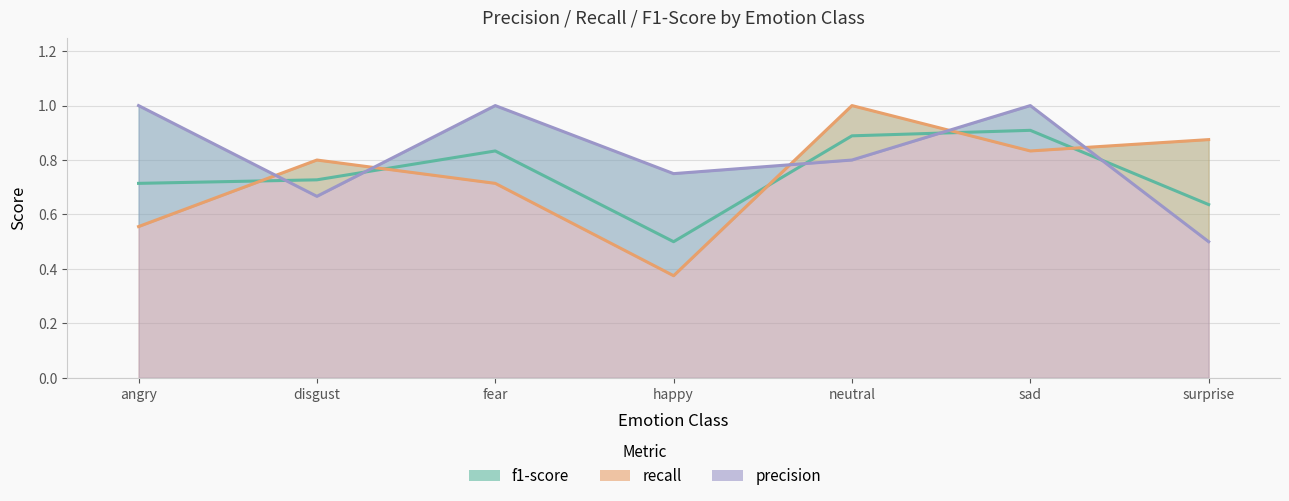

Reading left to right, what are all the values shown in this chart?

f1-score: angry=0.7	disgust=0.7	fear=0.8	happy=0.5	neutral=0.9	sad=0.9	surprise=0.6
recall: angry=0.6	disgust=0.8	fear=0.7	happy=0.4	neutral=1.0	sad=0.8	surprise=0.9
precision: angry=1.0	disgust=0.7	fear=1.0	happy=0.8	neutral=0.8	sad=1.0	surprise=0.5